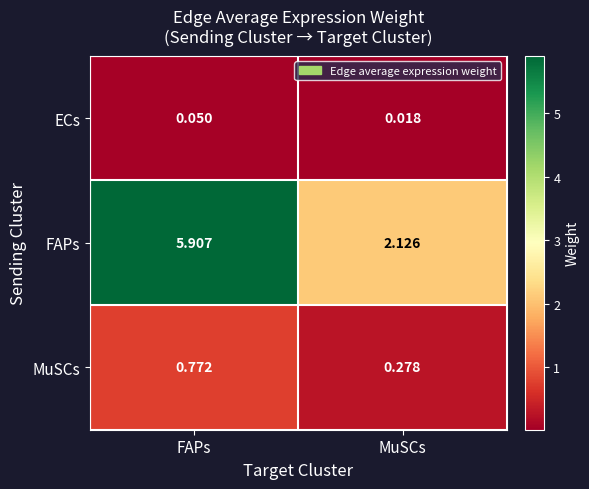

At FAPs, list the series in order from smallest to largest.

ECs, MuSCs, FAPs